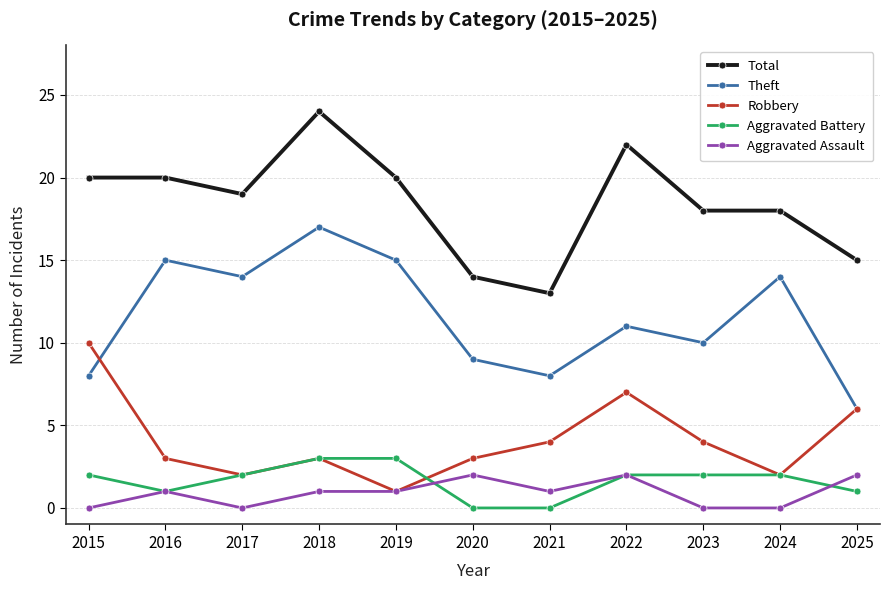

Which series changed the most between 2015 and 2023?

Robbery